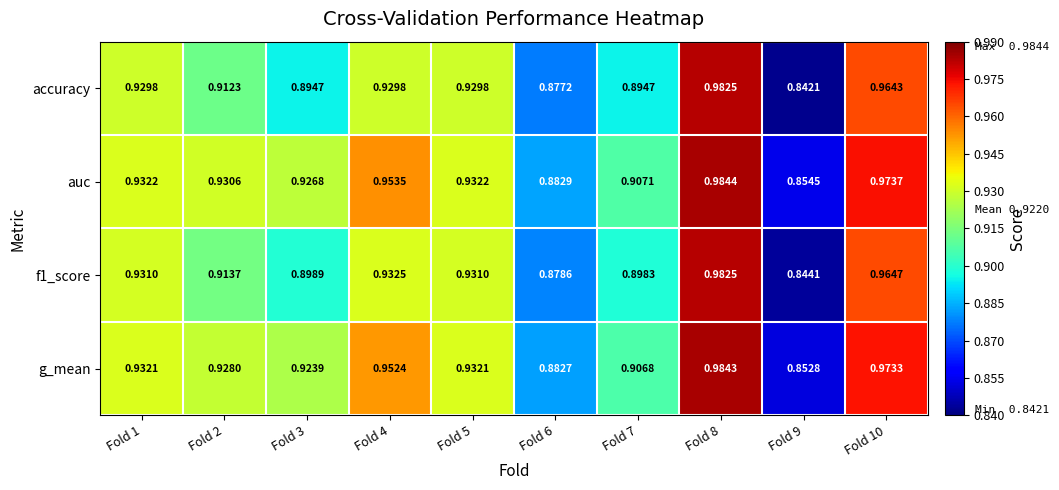

Between Fold 3 and Fold 8, which series saw the biggest shift?

accuracy